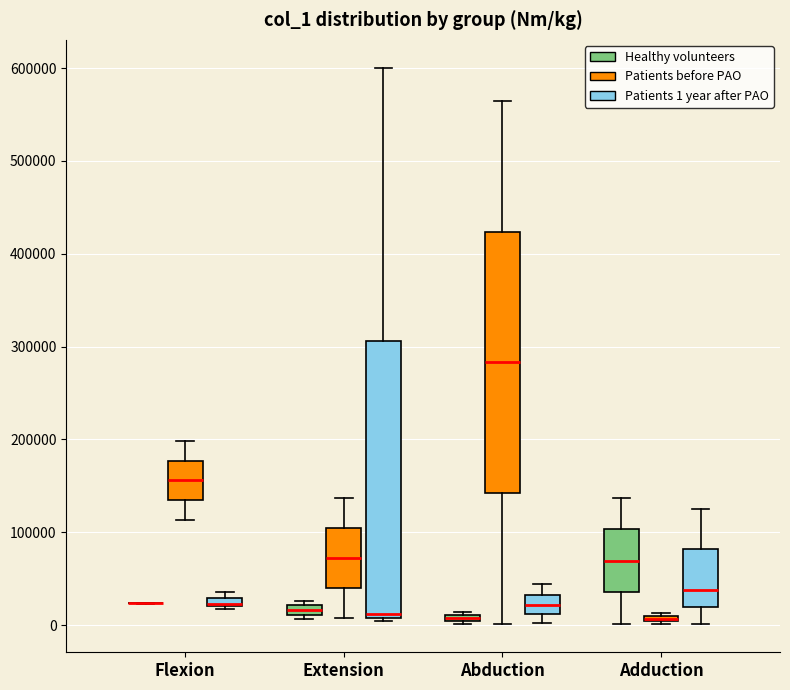

Where is the upper edge of the box for Extension (Patients 1 year after PAO) on the y-axis? The values are not printed on the chart, so give them approximately, as read against the axis.

310000